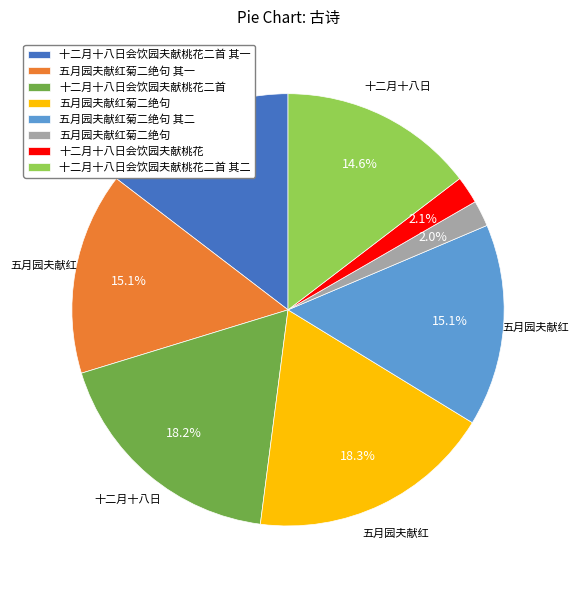

To the nearest percent, what is the difference between the largest and smallest slice percentages?

16%